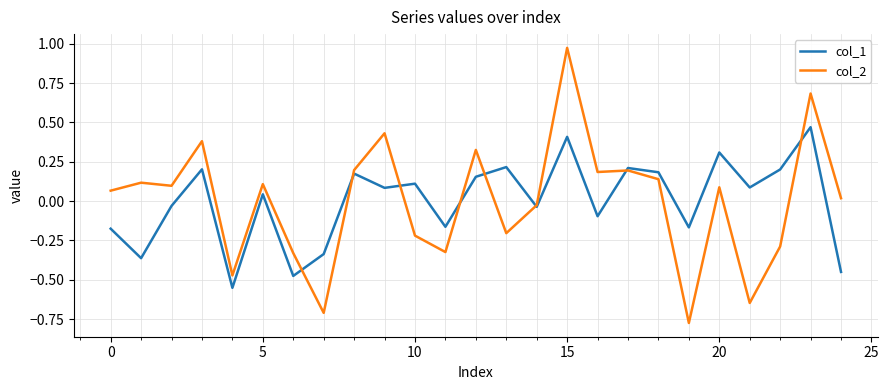

Which series has the largest range (max minus min)?

col_2